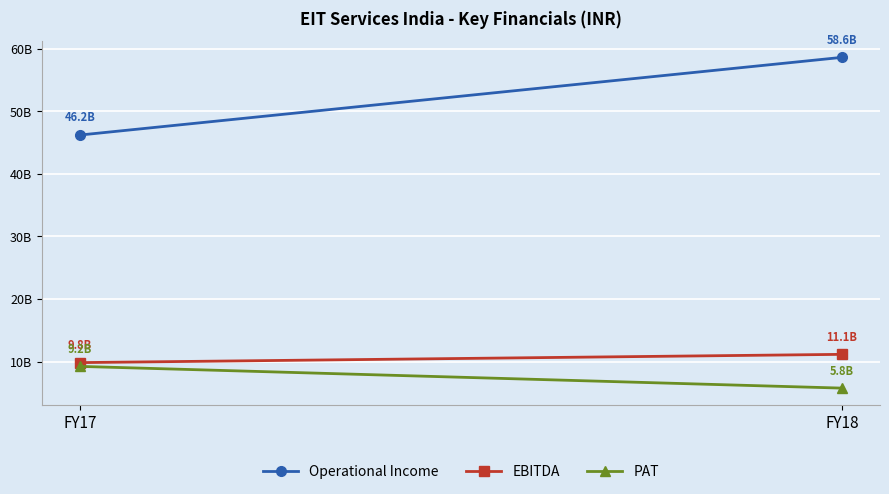

How many lines are shown in the chart?

3